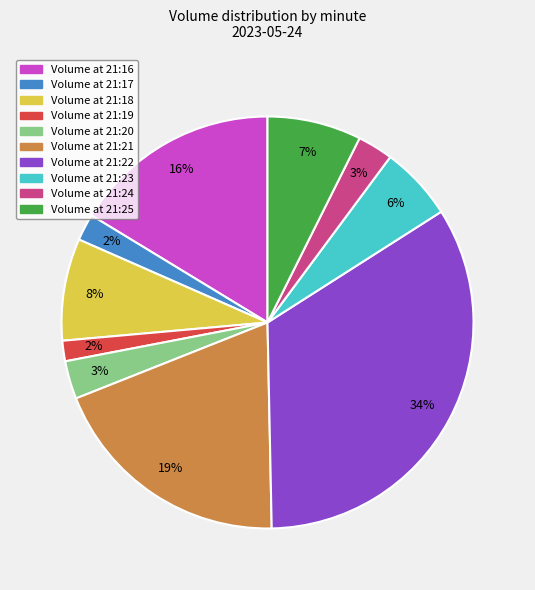

To the nearest percent, what is the difference between the largest and smallest slice percentages?

32%